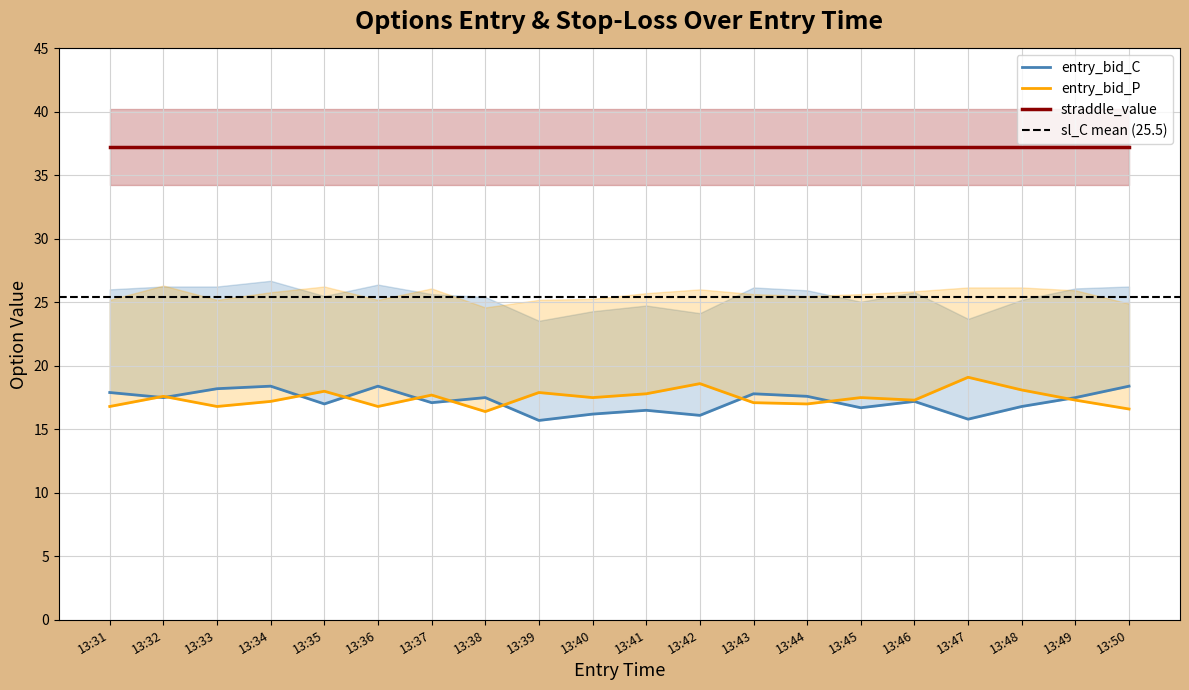

True or false: straddle_value and sl_C cross at least once.

False